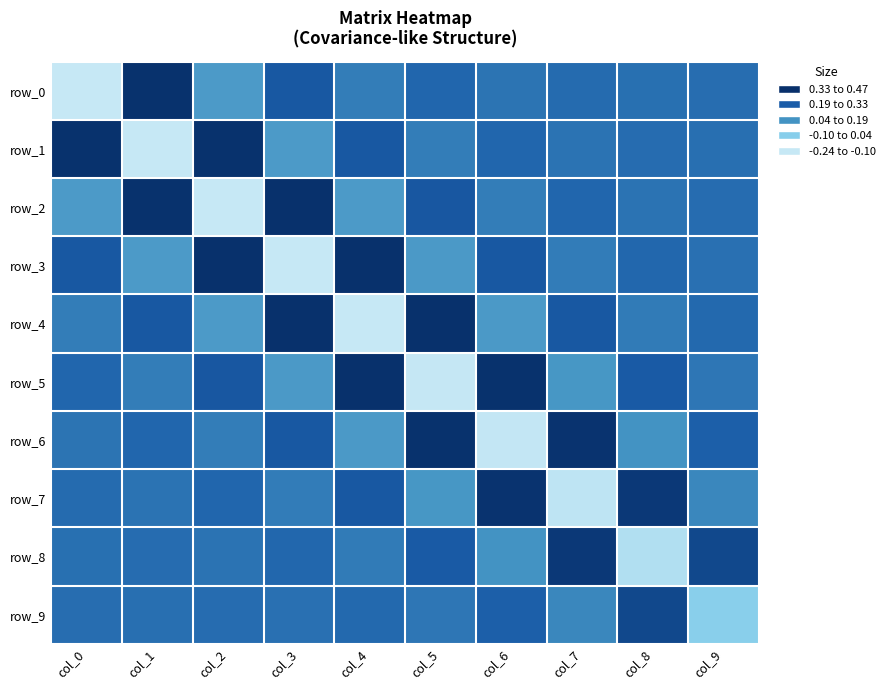

Reading left to right, extract all data points from this chart.

row_0: col_0=0.5	col_1=-0.2	col_2=0.1	col_3=-0.1	col_4=0.0	col_5=-0.0	col_6=0.0	col_7=-0.0	col_8=0.0	col_9=-0.0
row_1: col_0=-0.2	col_1=0.5	col_2=-0.2	col_3=0.1	col_4=-0.1	col_5=0.0	col_6=-0.0	col_7=0.0	col_8=-0.0	col_9=0.0
row_2: col_0=0.1	col_1=-0.2	col_2=0.5	col_3=-0.2	col_4=0.1	col_5=-0.1	col_6=0.0	col_7=-0.0	col_8=0.0	col_9=-0.0
row_3: col_0=-0.1	col_1=0.1	col_2=-0.2	col_3=0.5	col_4=-0.2	col_5=0.1	col_6=-0.1	col_7=0.0	col_8=-0.0	col_9=0.0
row_4: col_0=0.0	col_1=-0.1	col_2=0.1	col_3=-0.2	col_4=0.5	col_5=-0.2	col_6=0.1	col_7=-0.1	col_8=0.0	col_9=-0.0
row_5: col_0=-0.0	col_1=0.0	col_2=-0.1	col_3=0.1	col_4=-0.2	col_5=0.5	col_6=-0.2	col_7=0.1	col_8=-0.1	col_9=0.0
row_6: col_0=0.0	col_1=-0.0	col_2=0.0	col_3=-0.1	col_4=0.1	col_5=-0.2	col_6=0.5	col_7=-0.2	col_8=0.1	col_9=-0.1
row_7: col_0=-0.0	col_1=0.0	col_2=-0.0	col_3=0.0	col_4=-0.1	col_5=0.1	col_6=-0.2	col_7=0.4	col_8=-0.2	col_9=0.1
row_8: col_0=0.0	col_1=-0.0	col_2=0.0	col_3=-0.0	col_4=0.0	col_5=-0.1	col_6=0.1	col_7=-0.2	col_8=0.4	col_9=-0.1
row_9: col_0=-0.0	col_1=0.0	col_2=-0.0	col_3=0.0	col_4=-0.0	col_5=0.0	col_6=-0.1	col_7=0.1	col_8=-0.1	col_9=0.3